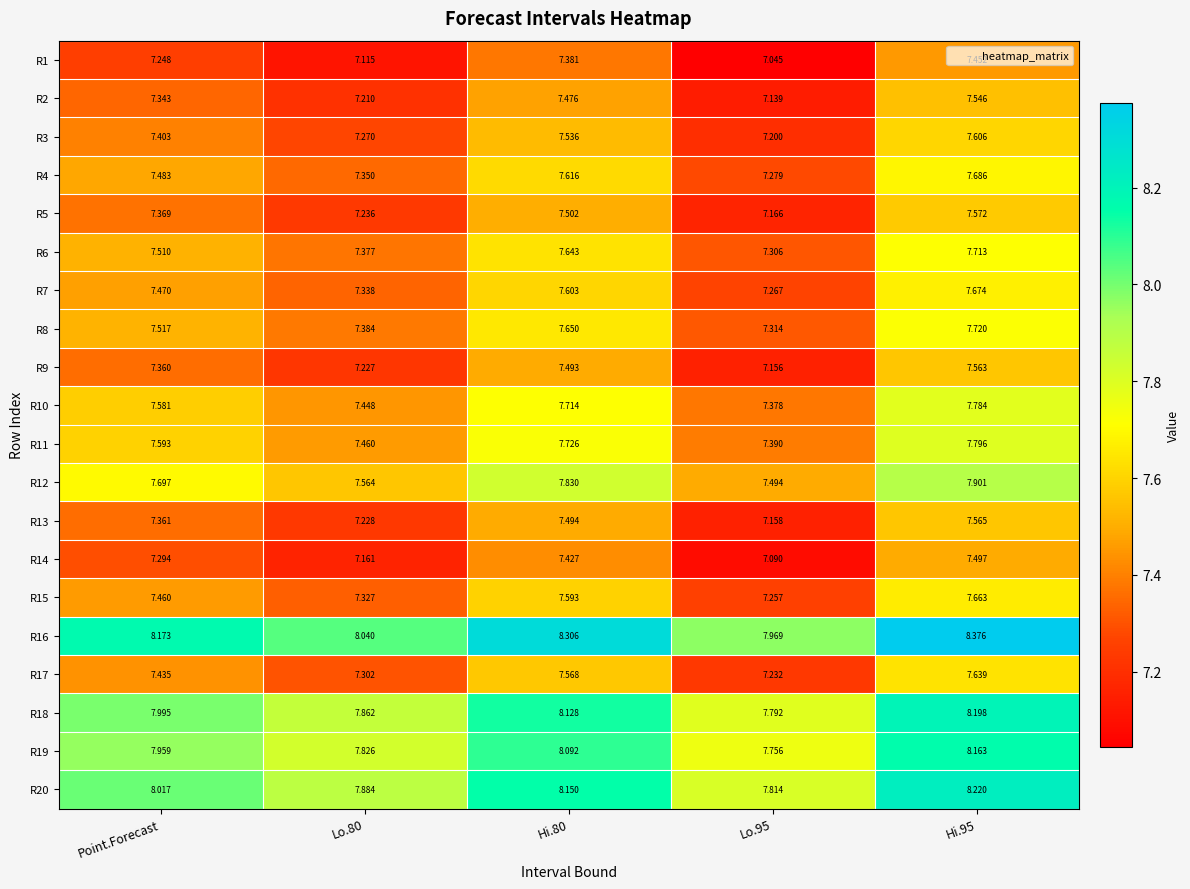

At which label does R20 first exceed 8?

Point.Forecast